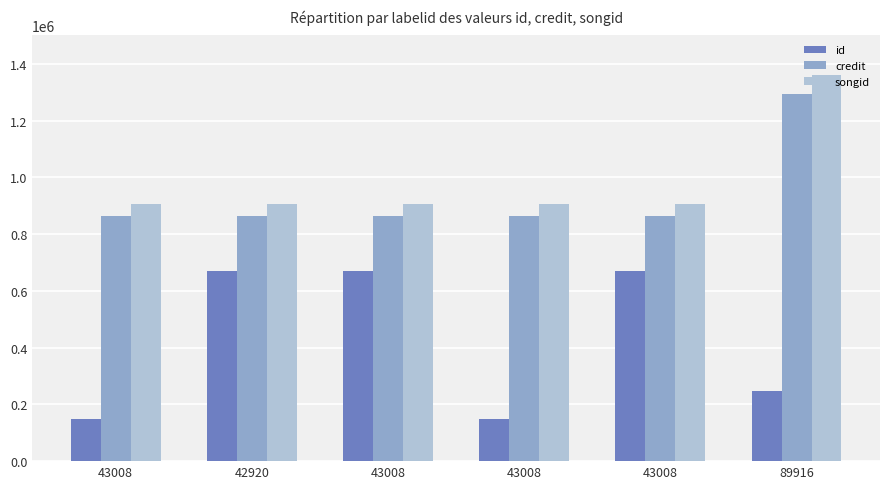

True or false: credit has a value of 1240369 at 42920.

False